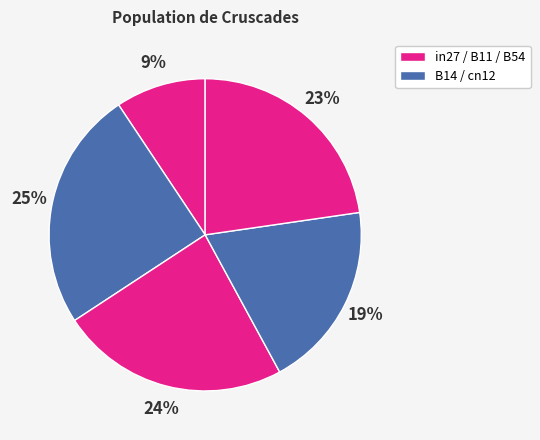

Count the number of slices in the pie.

5